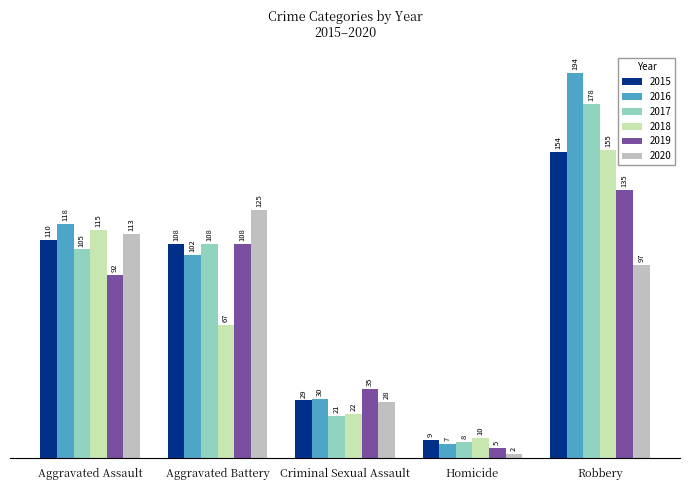

At how many categories does at least one series exceed 98?

3